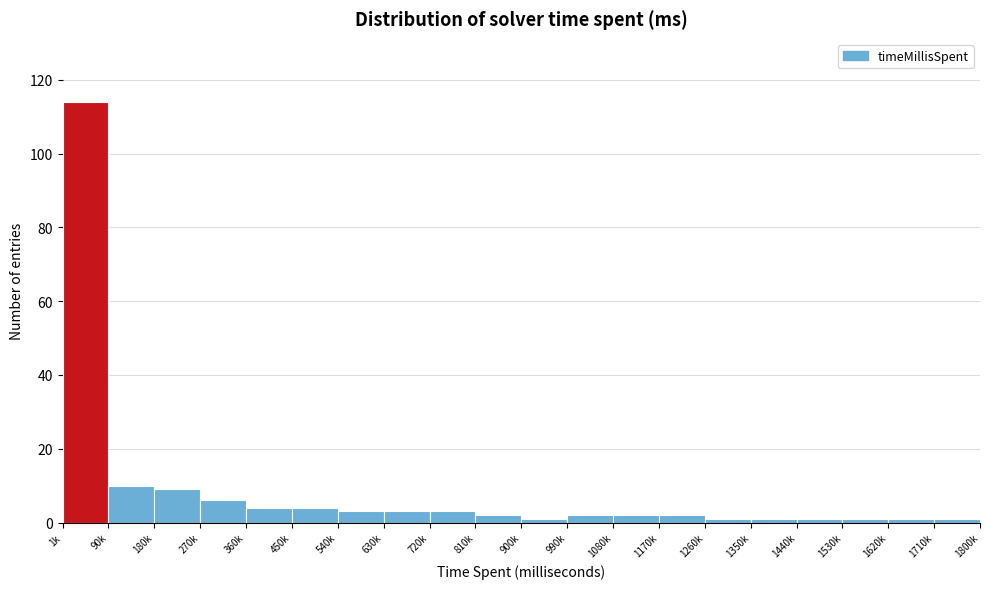

Reading right to left, transcribe all the data shown in this chart.

1	1	1	1	1	1	2	2	2	1	2	3	3	3	4	4	6	9	10	114